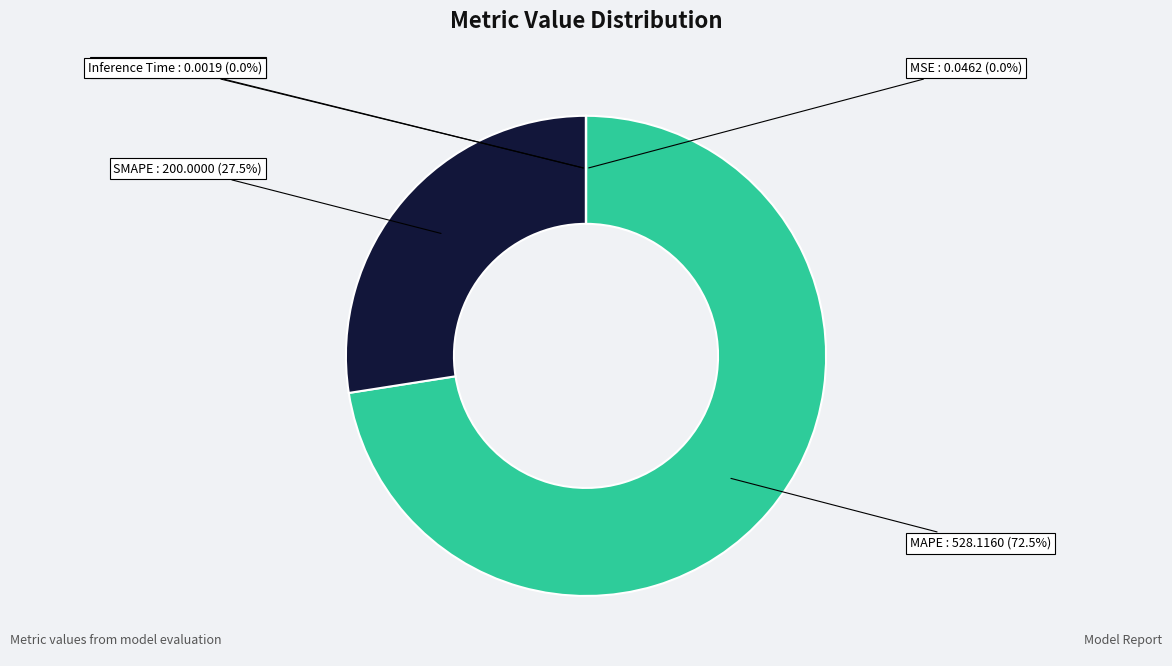

What portion of the pie excludes MAPE?

27.5%